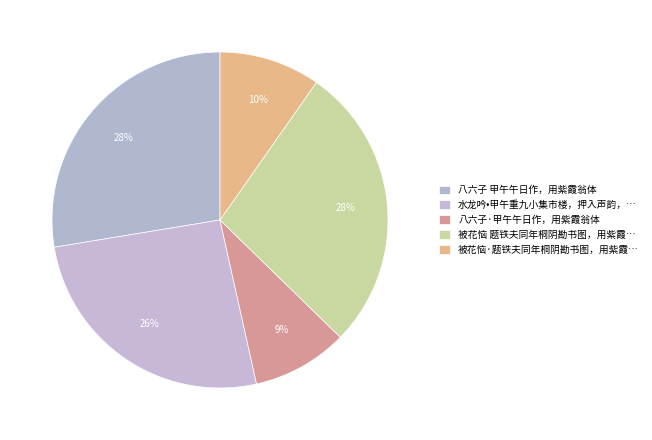

True or false: 八六子 甲午午日作，用紫霞翁体 accounts for 28% of the total.

True